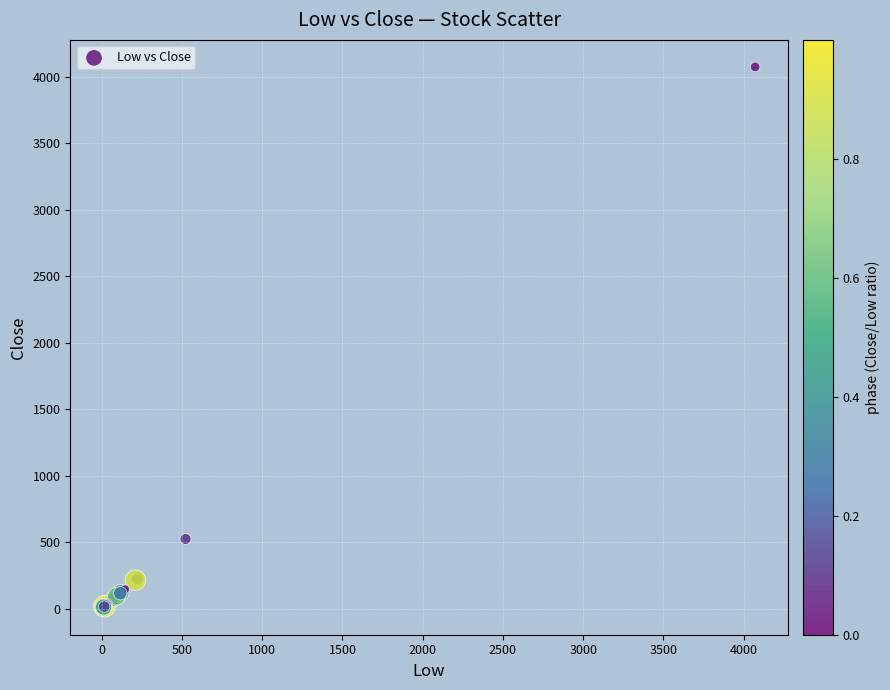

What Y value in the scatter plot is closest to 2040?

523.3